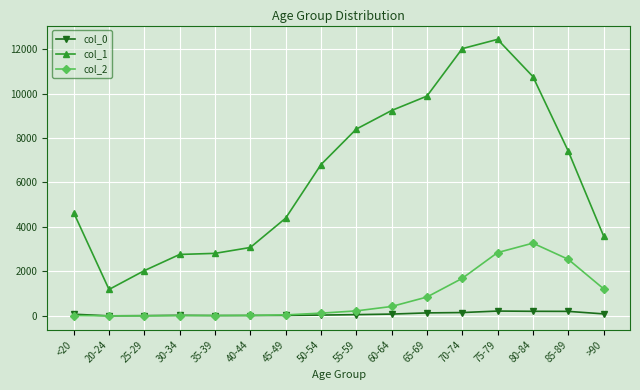

What is the minimum value shown in the chart?

3